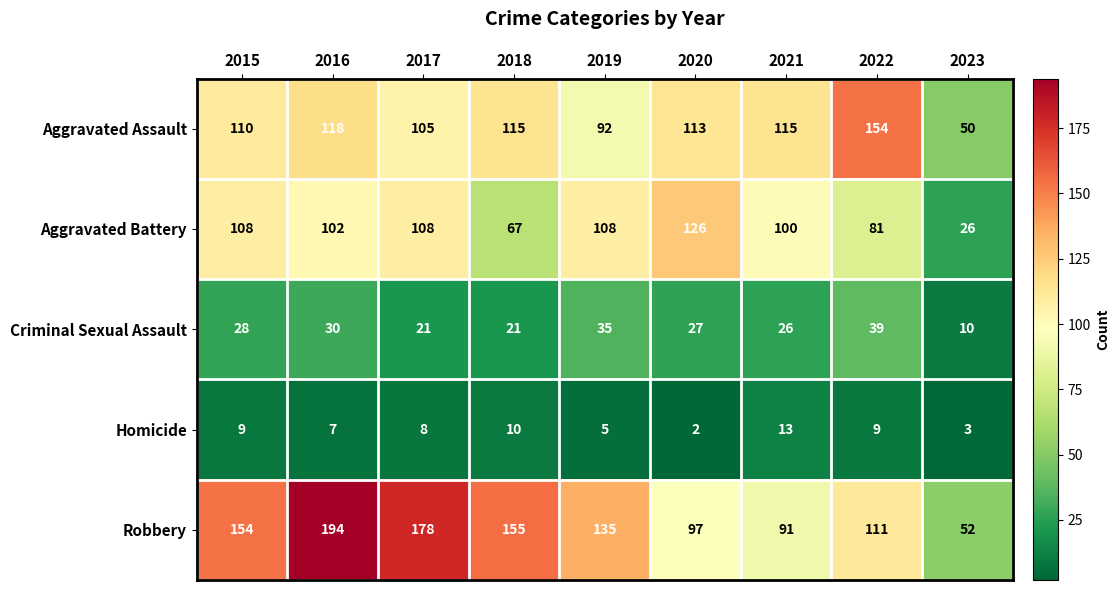

Which series has the largest total across all categories?

Robbery